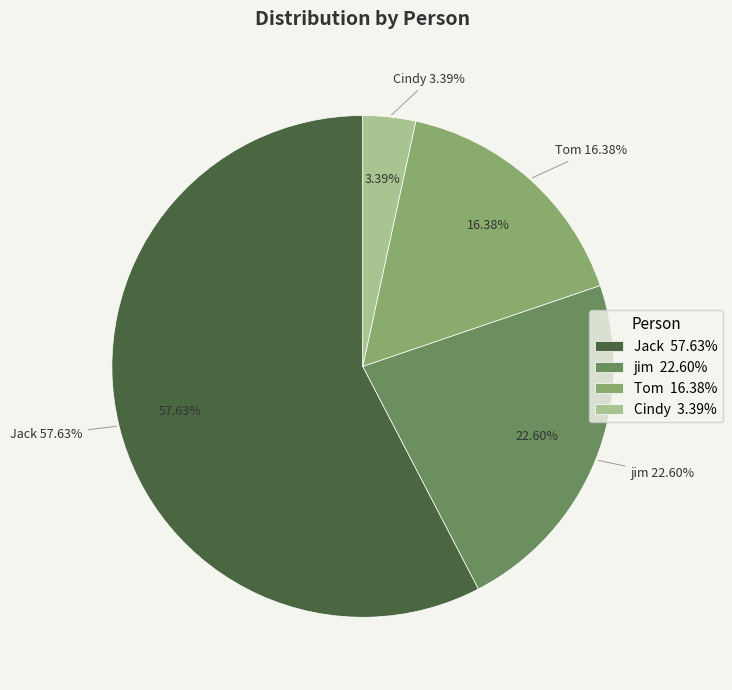

Rank the categories by value from highest to lowest.

Jack, jim, Tom, Cindy